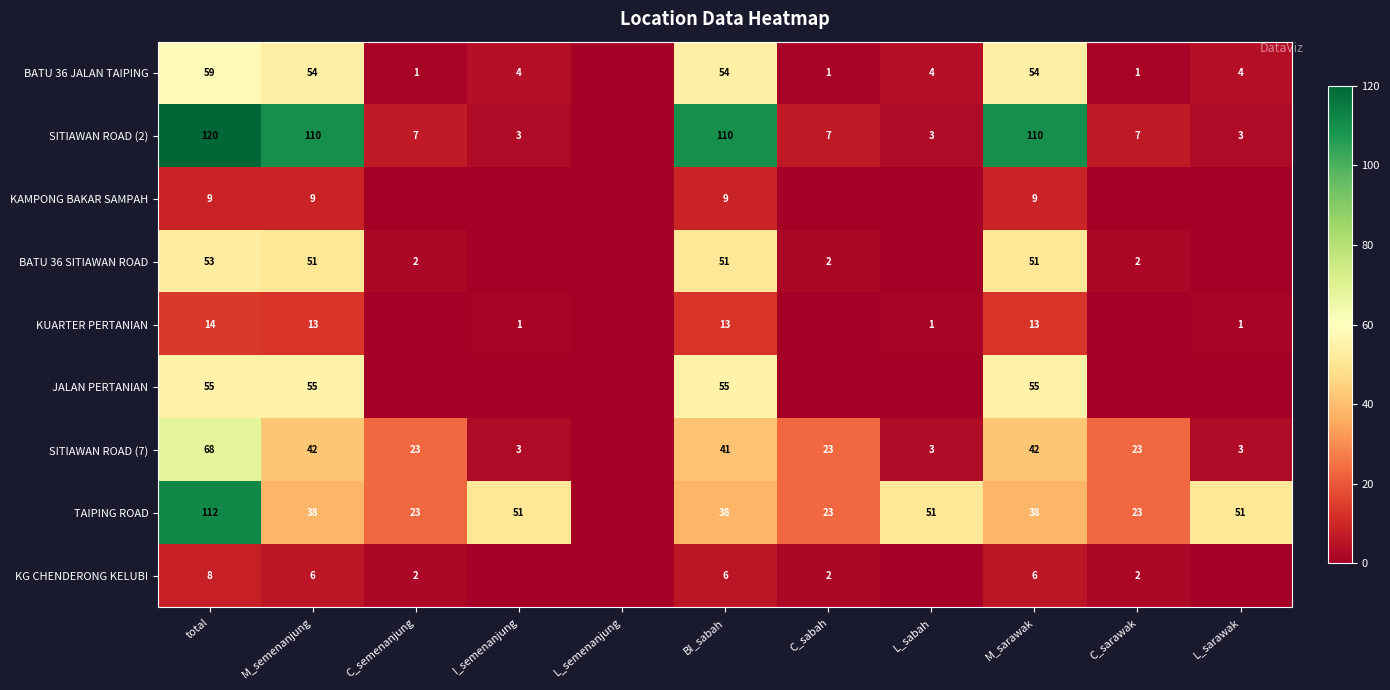

The SITIAWAN ROAD (2) series shows 110 at M_sarawak. True or false?

True